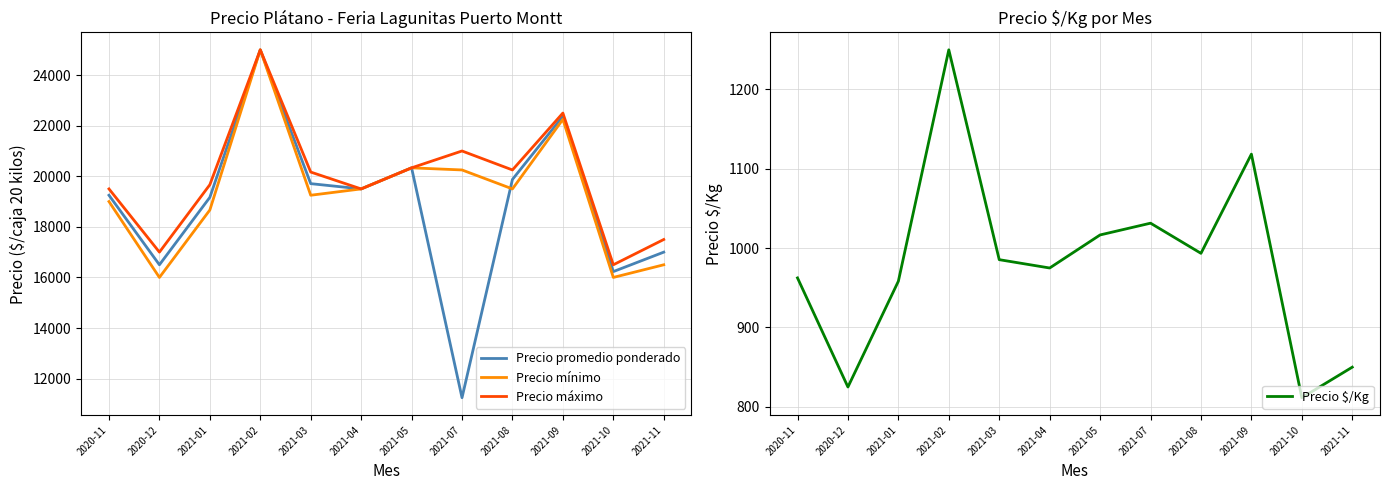

Which series changed the most between 2021-08 and 2021-10?

Precio máximo